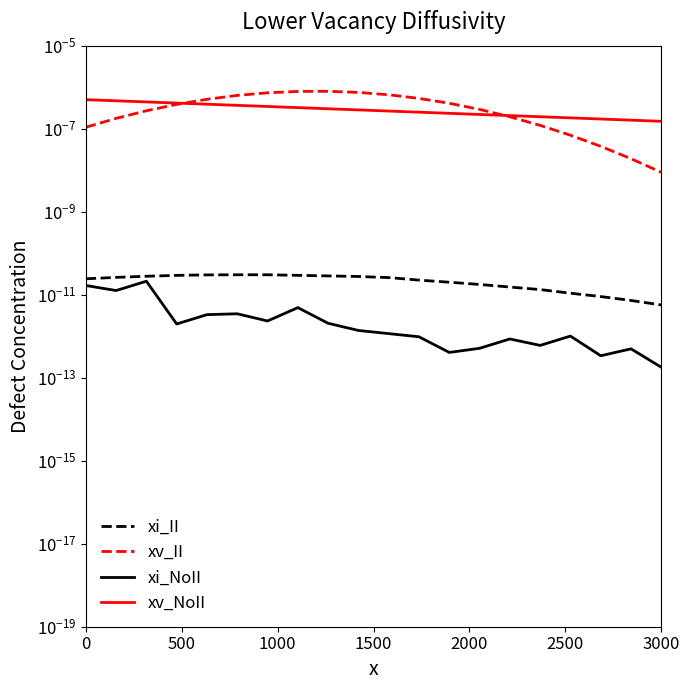

True or false: xv_II and xv_NoII intersect in this chart.

True